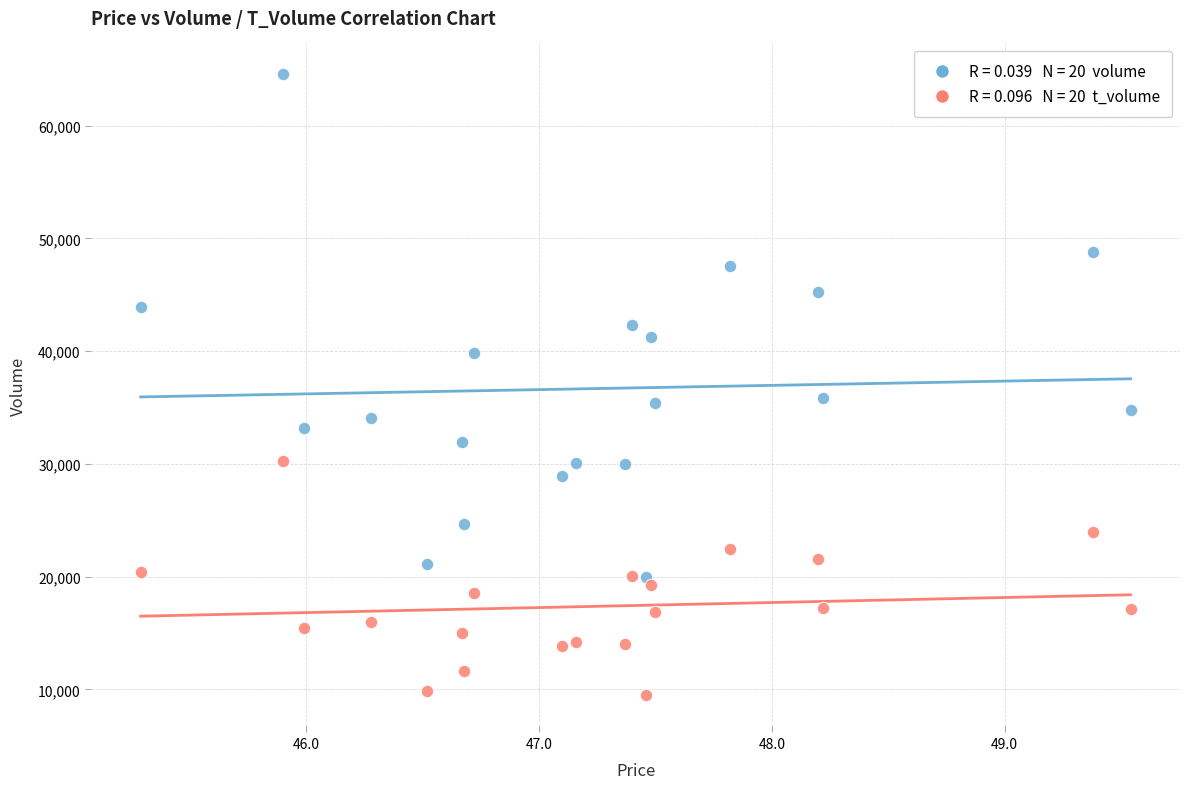

Across all data points, what is the range of Y values (max minus min)?

55075